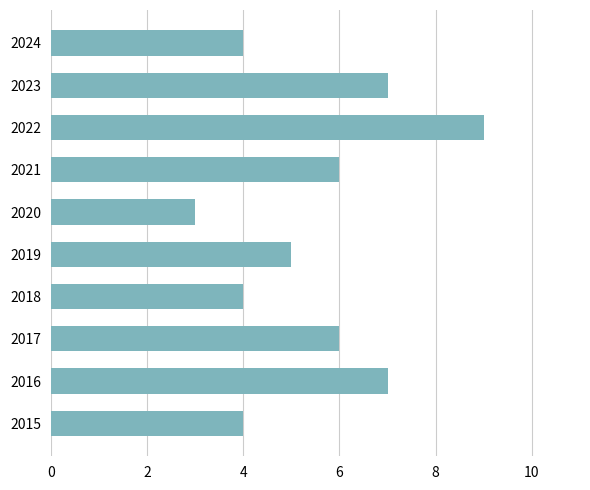

What is the ratio of the value at 2017 to the value at 2016?

0.9